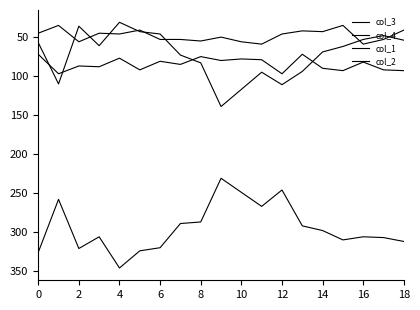

True or false: col_4 and col_2 cross at least once.

False